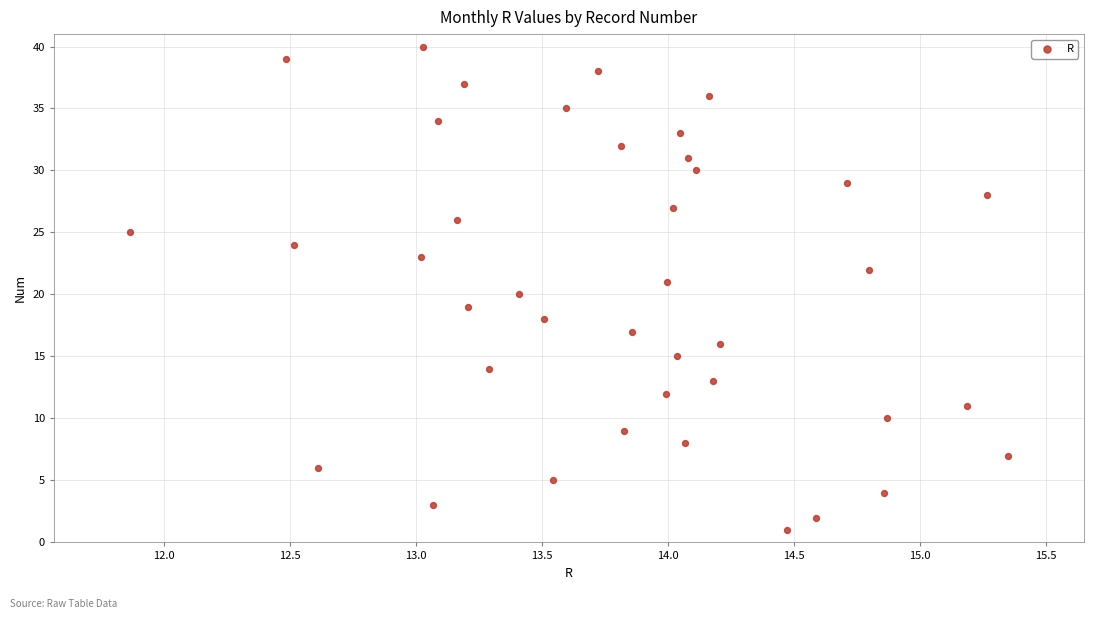

What is the range of Y values (max minus min)?

39